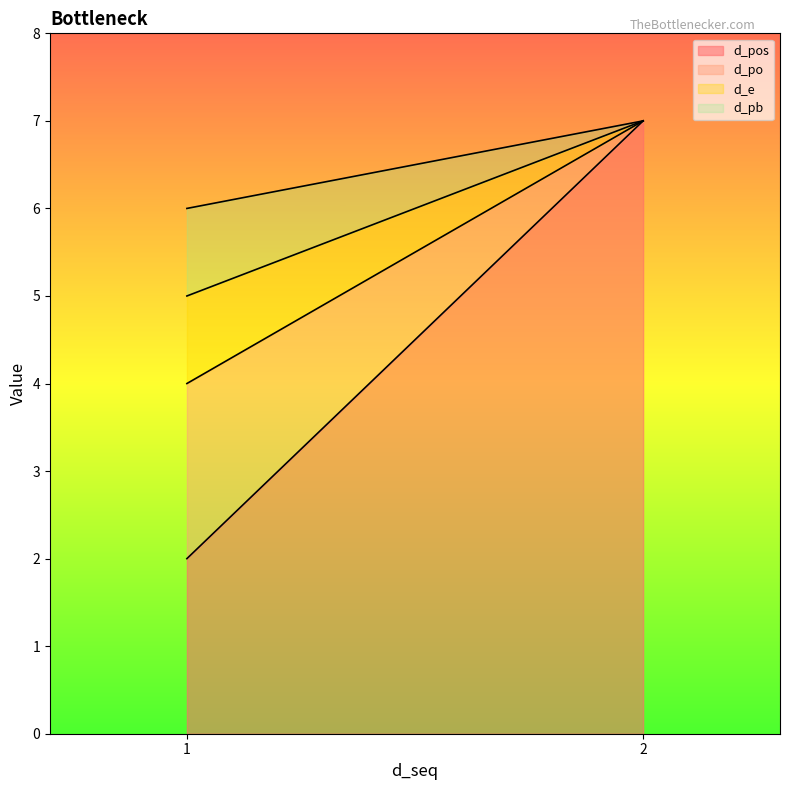

What is the difference between the d_pos values at 2 and 1?

5